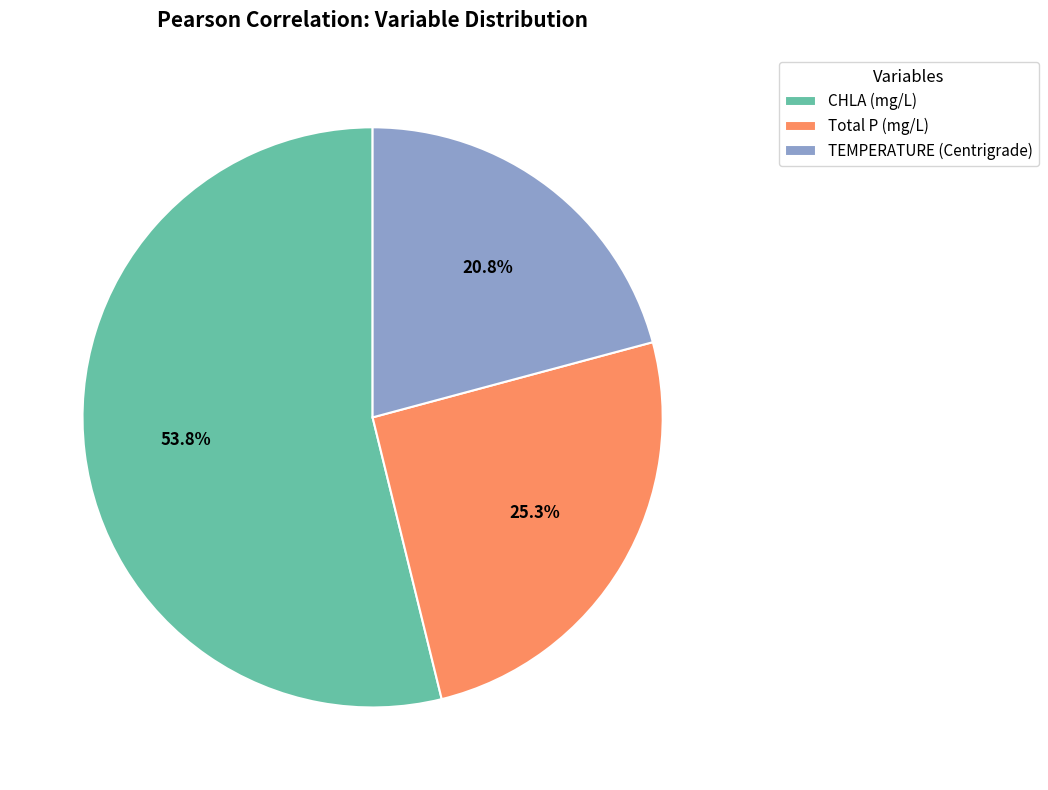

How many slices are in this pie chart?

3